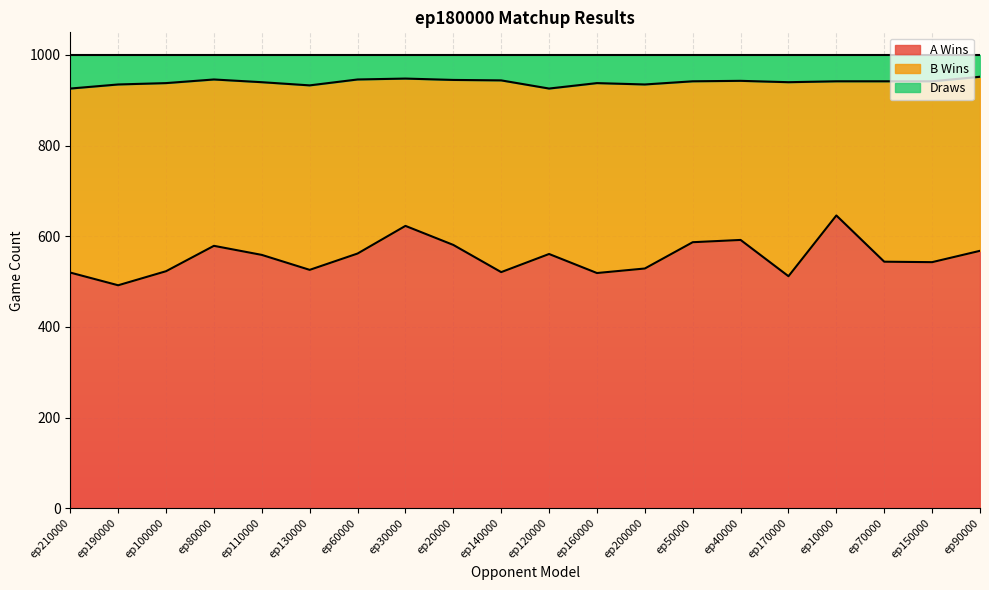

What is the label of the 9th point from the right?

ep160000